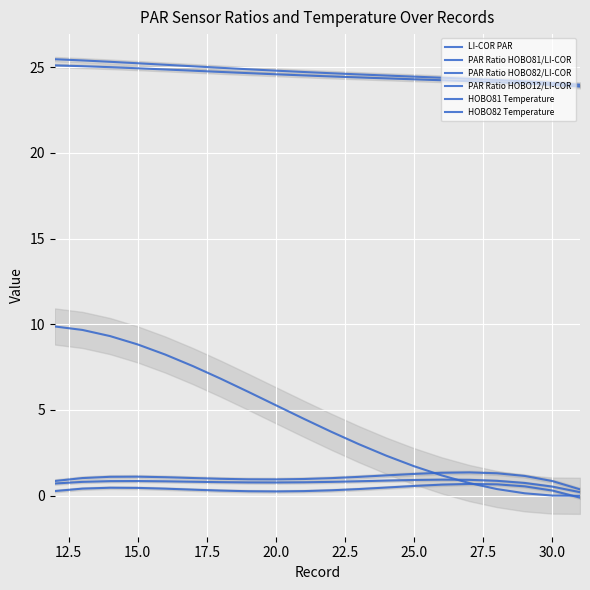

How many values in the LI-COR PAR series exceed 4?

10